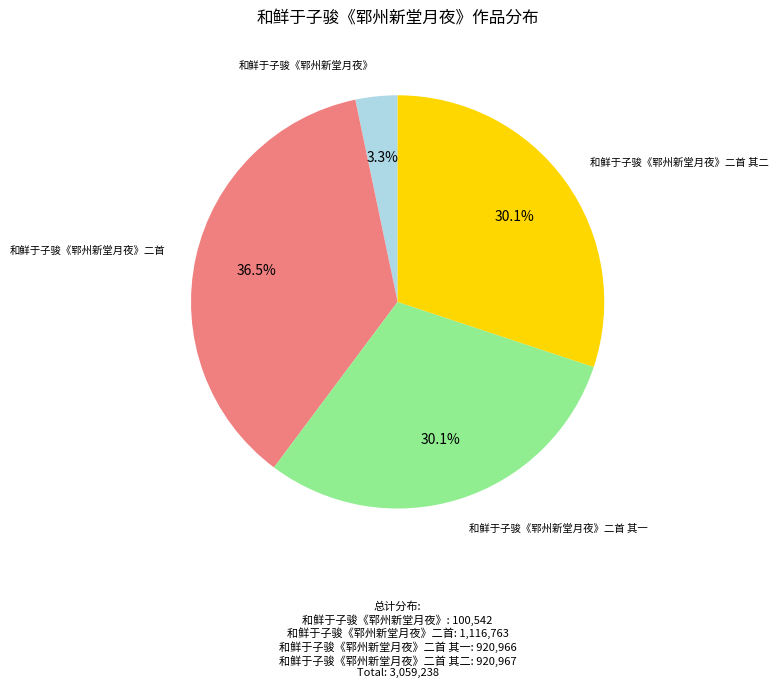

How many slices are in this pie chart?

4